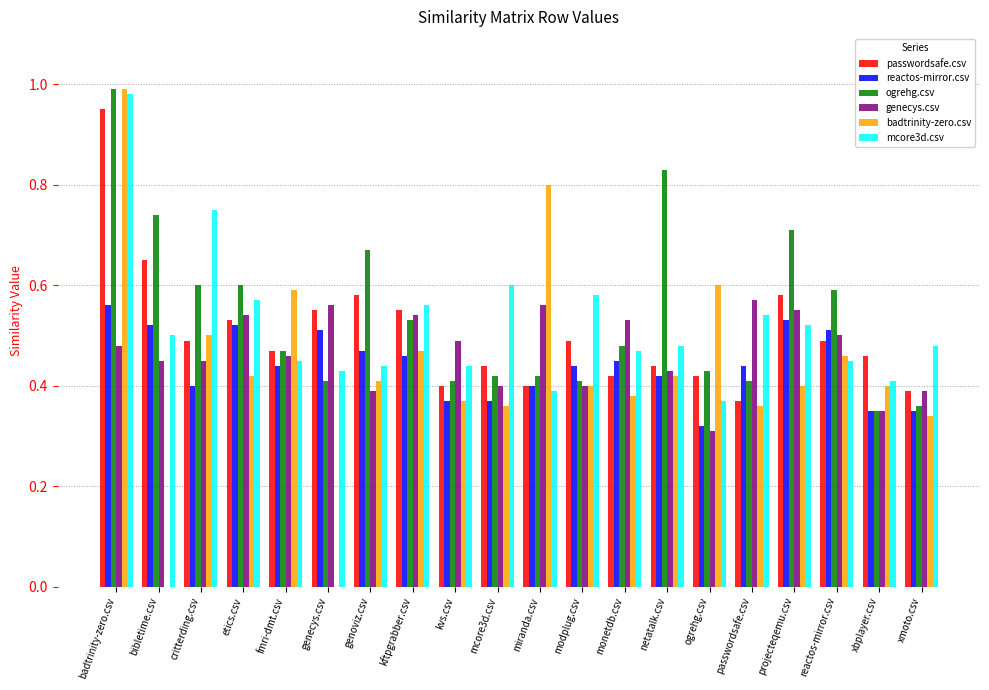

At which category is the sum across all series the highest?

badtrinity-zero.csv